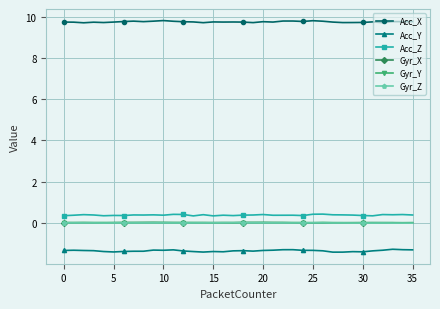

True or false: Acc_Z and Gyr_X cross at least once.

False